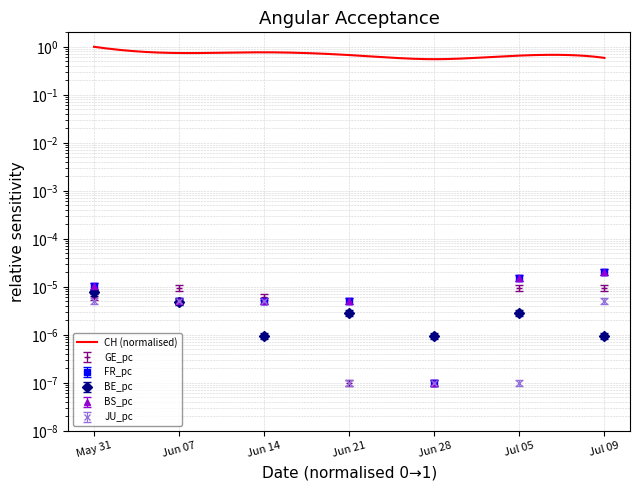

Is it true that GE_pc equals 0.0 at Jun 07?

True